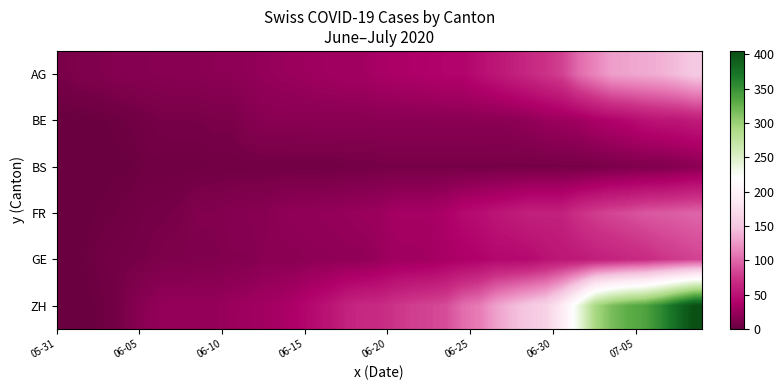

Rank the series by their maximum value, from lowest to highest.

BS, BE, GE, FR, AG, ZH